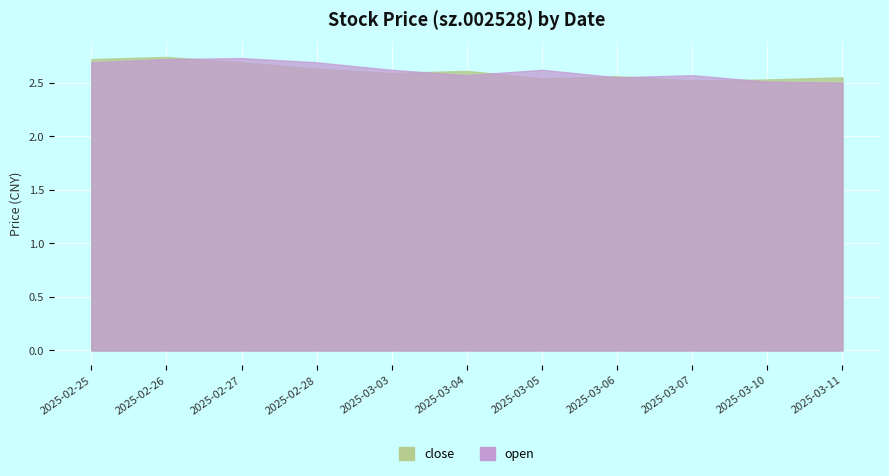

What is the sum of all open values?

28.8